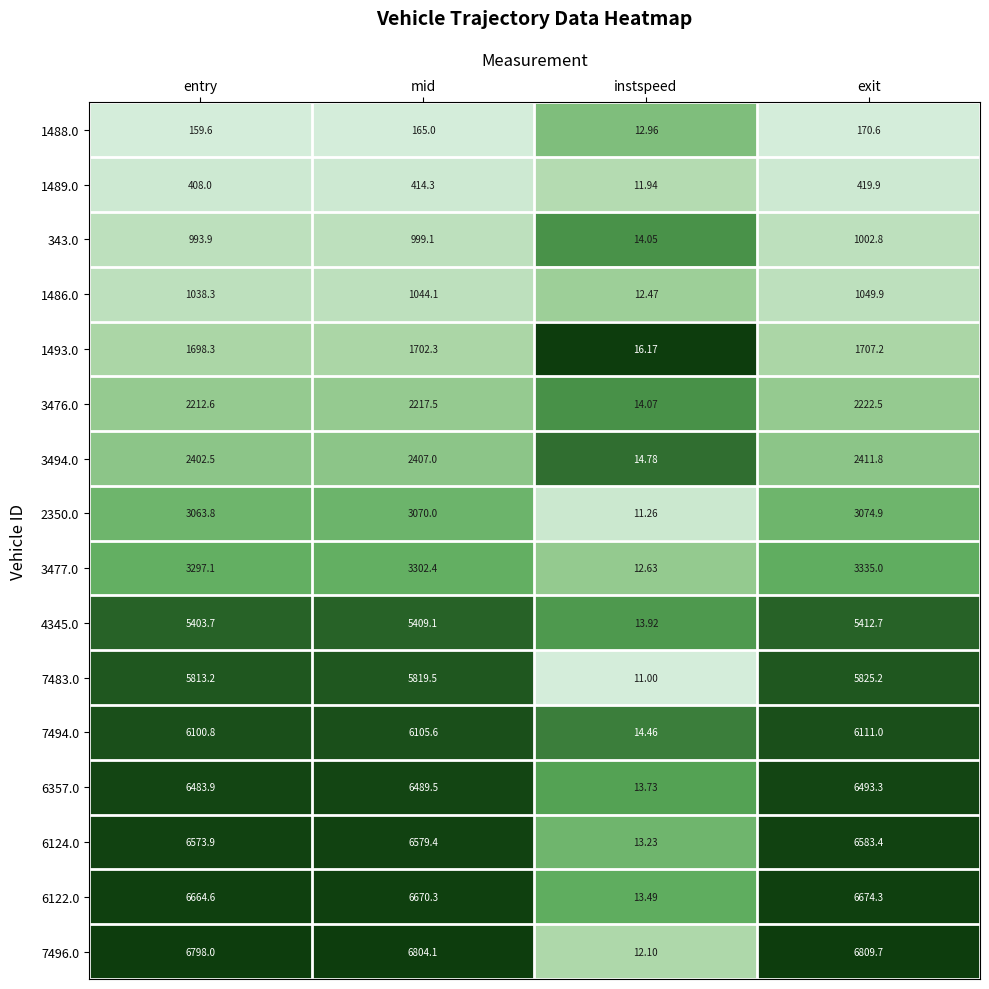

At which category is the sum across all series the highest?

exit